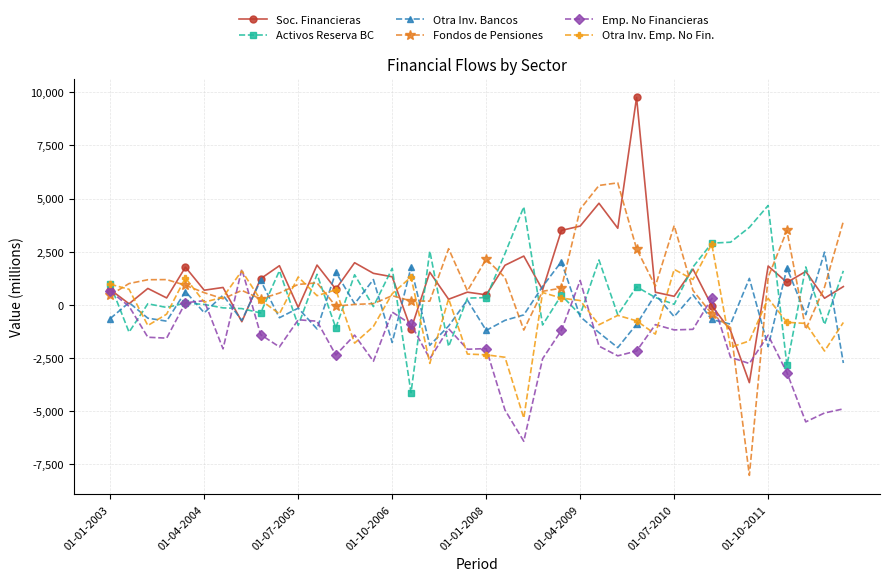

True or false: Soc. Financieras has more than 2 interior local peaks.

True